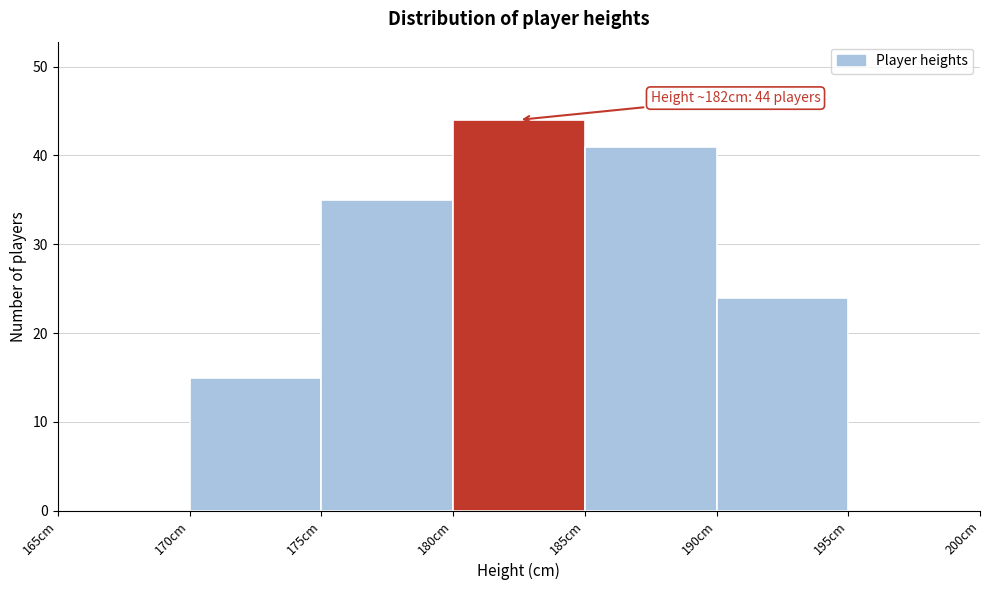

Over which range of the x-axis is the bar tallest?

180 to 185